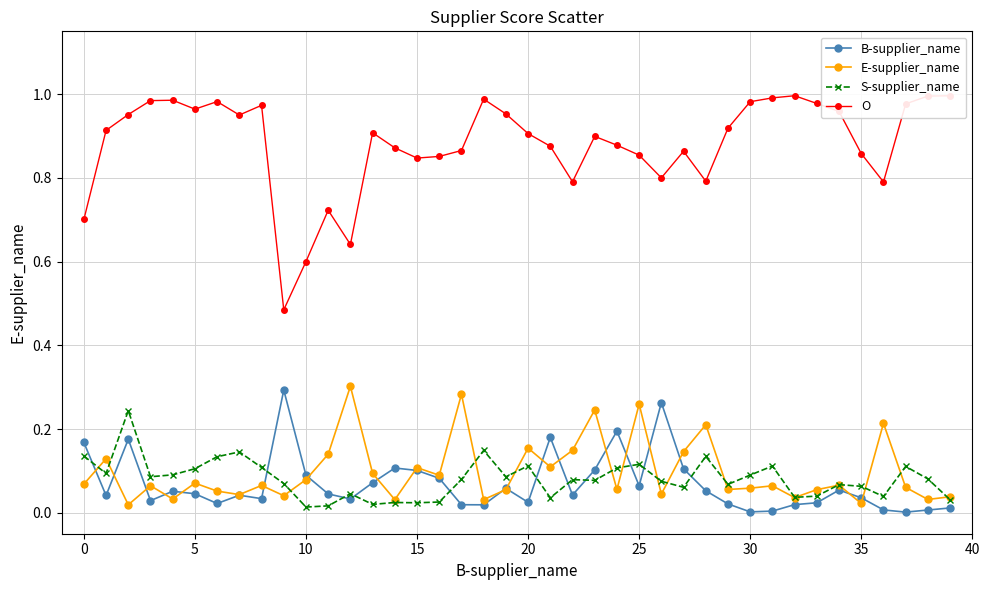

Which series has the largest range (max minus min)?

O